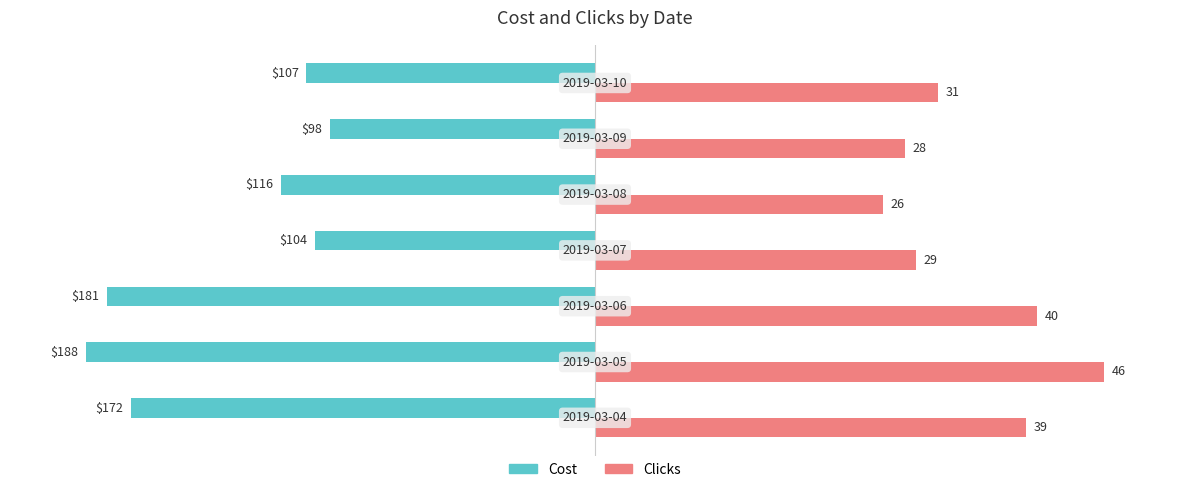

How many values in the Clicks series exceed 67?

4